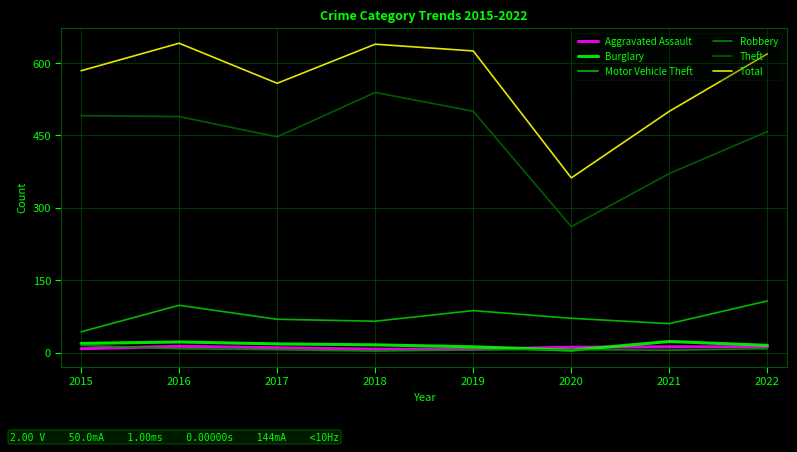

Between 2019 and 2020, which series saw the biggest shift?

Total